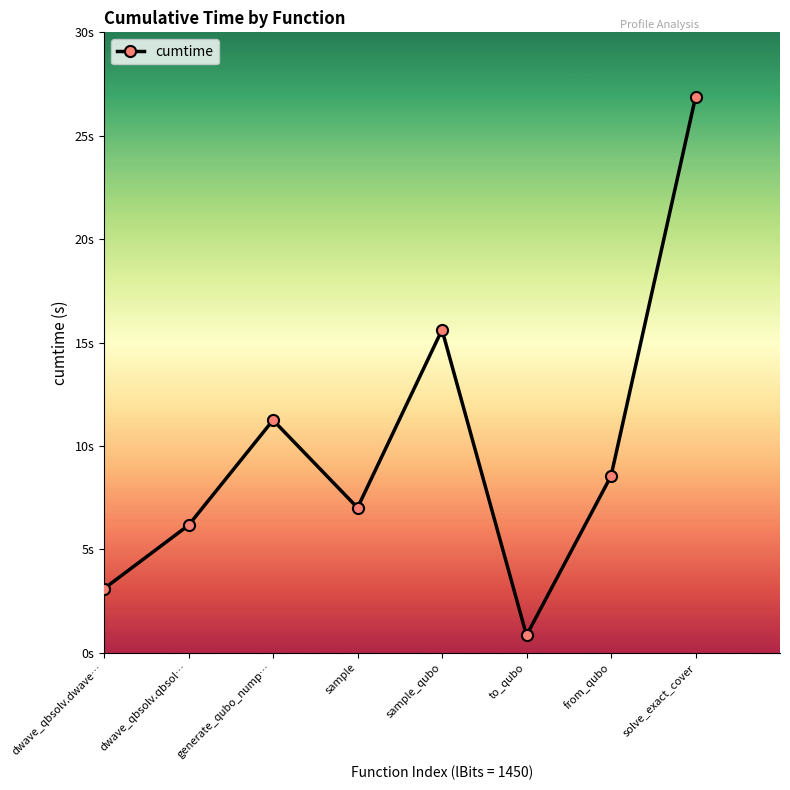

What is the label of the 4th point from the right?

sample_qubo